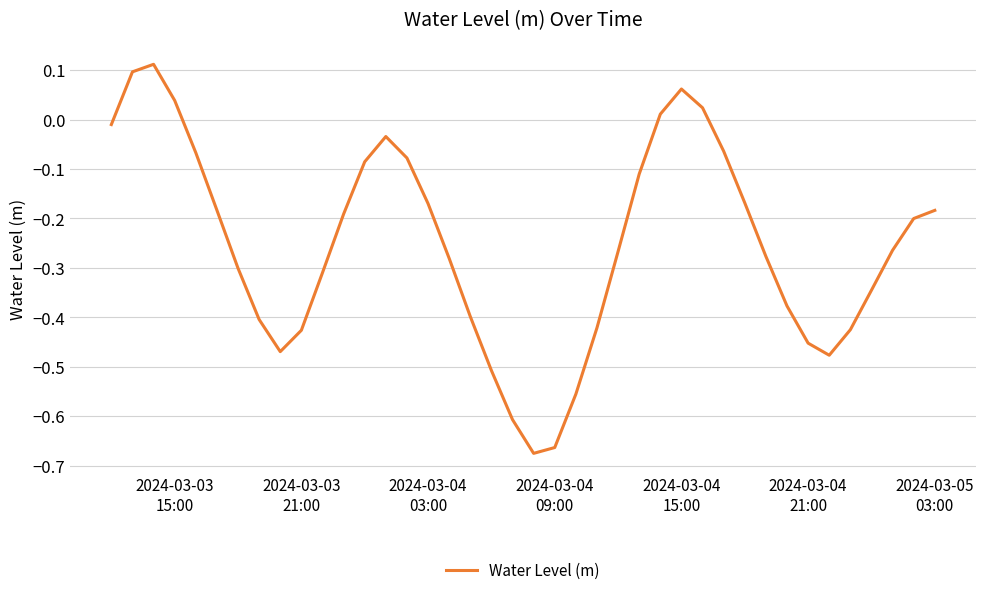

Does the chart have visible grid lines?

Yes